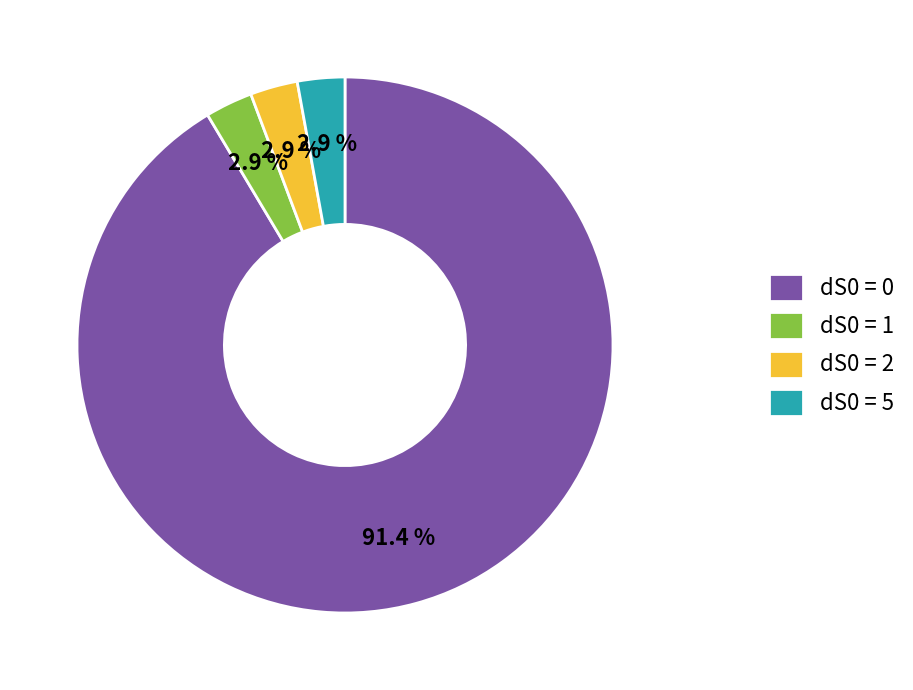

To the nearest percent, what is the average slice percentage?

25%